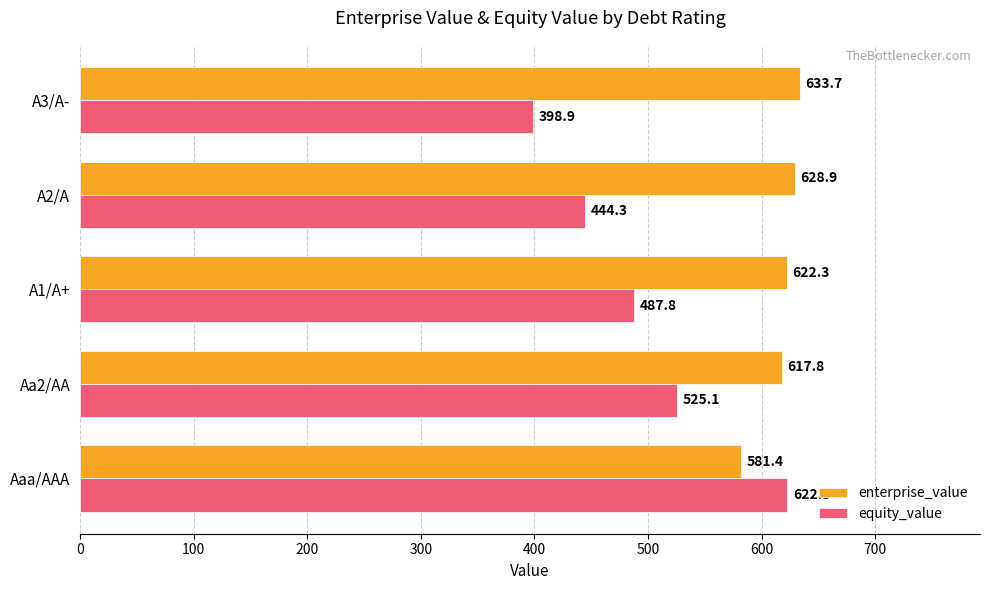

What is the spread (max minus min) of values at Aa2/AA?

92.7